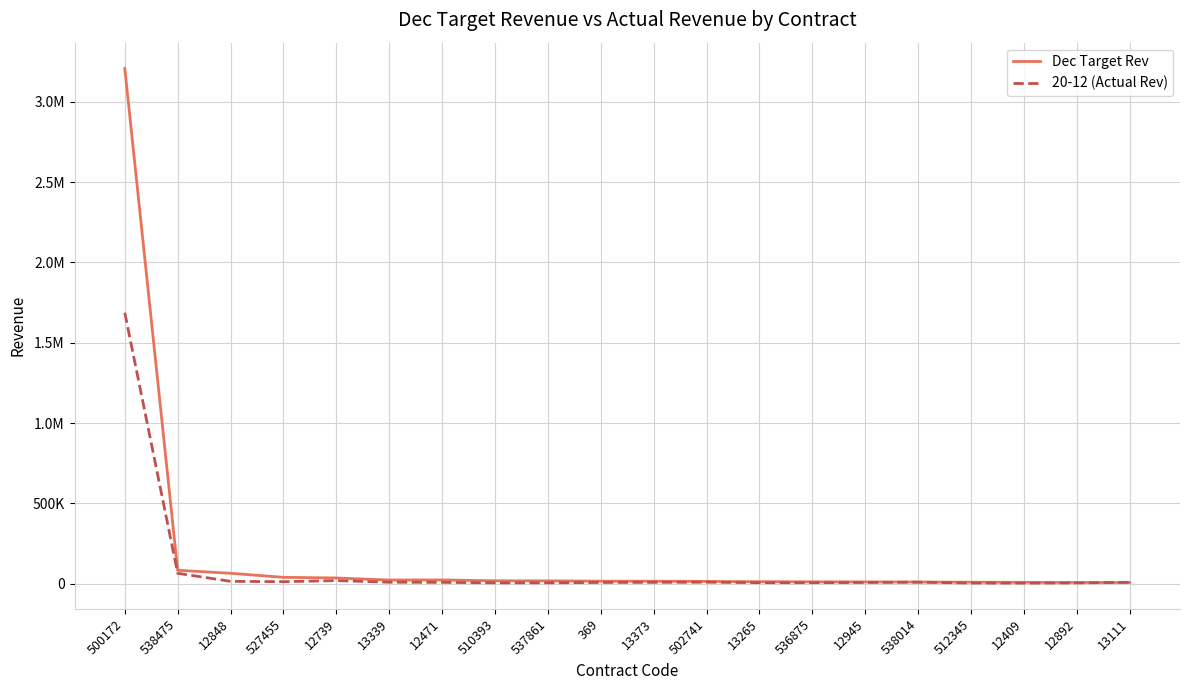

What are all the series names shown in the legend?

Dec Target Rev, 20-12 (Actual Rev)